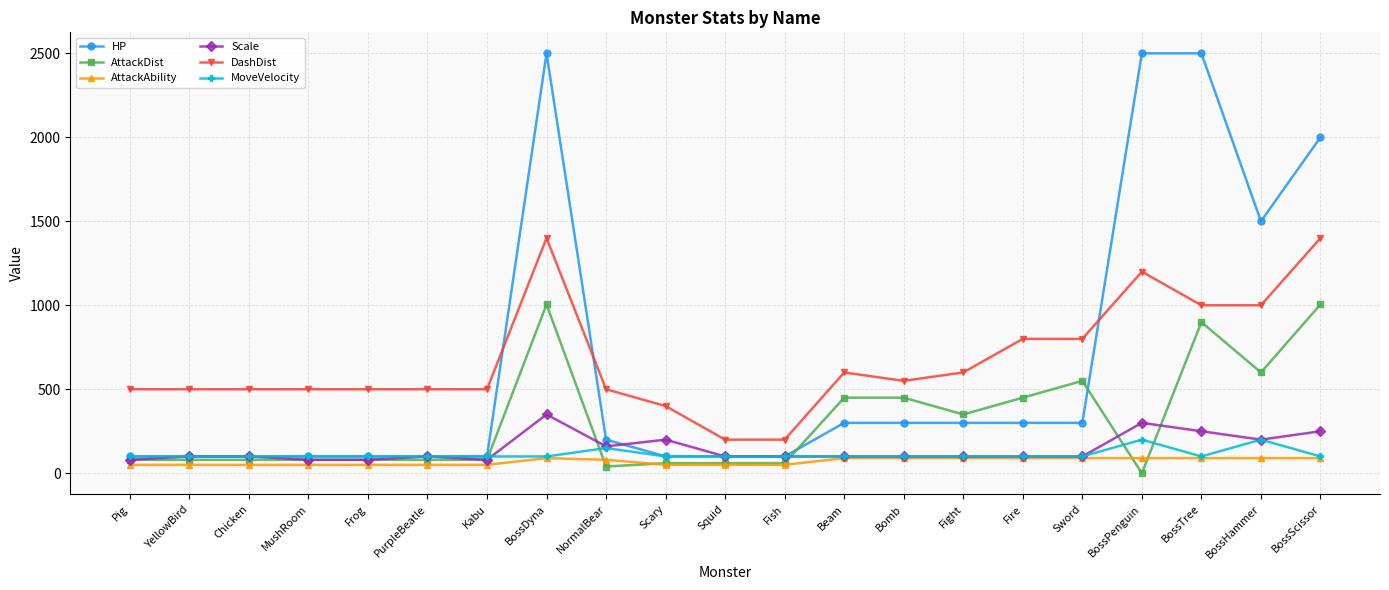

List the series in order of their peak value, lowest first.

AttackAbility, MoveVelocity, Scale, AttackDist, DashDist, HP